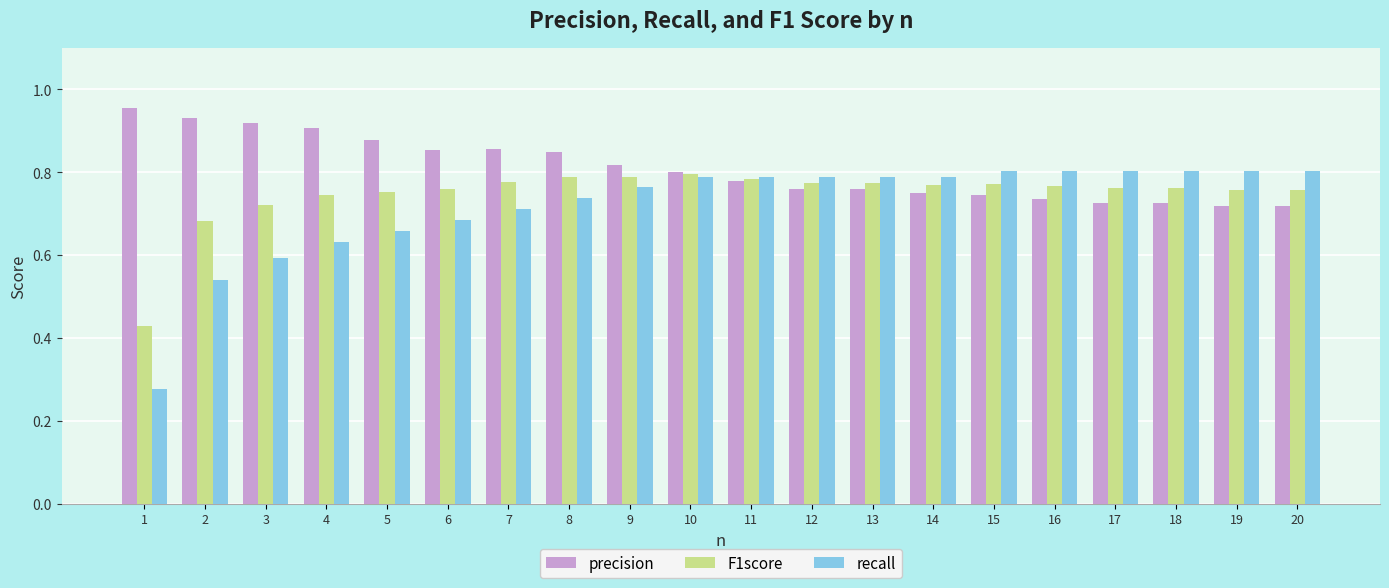

Which series has the largest total across all categories?

precision